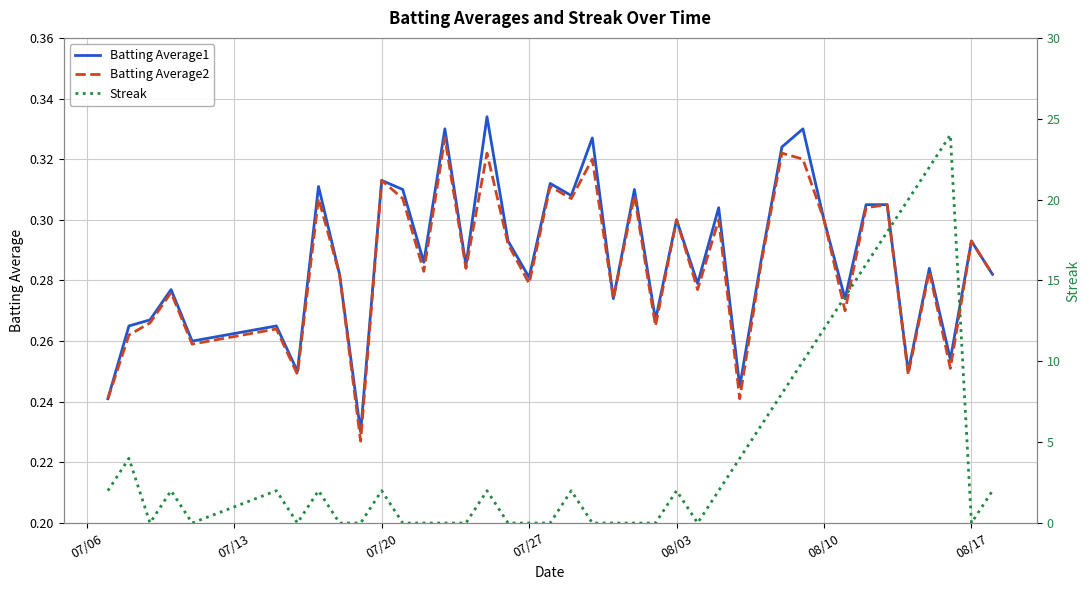

How many series are shown in this chart?

3